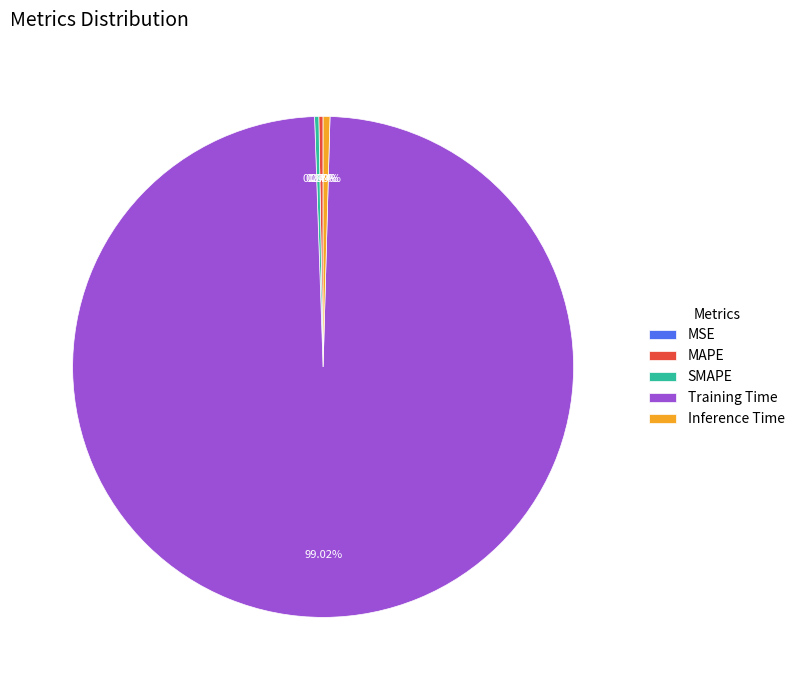

Which slice is the largest?

Training Time